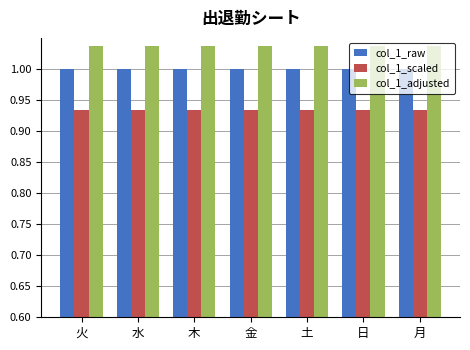

What is the difference between the highest and lowest values at 月?

0.1